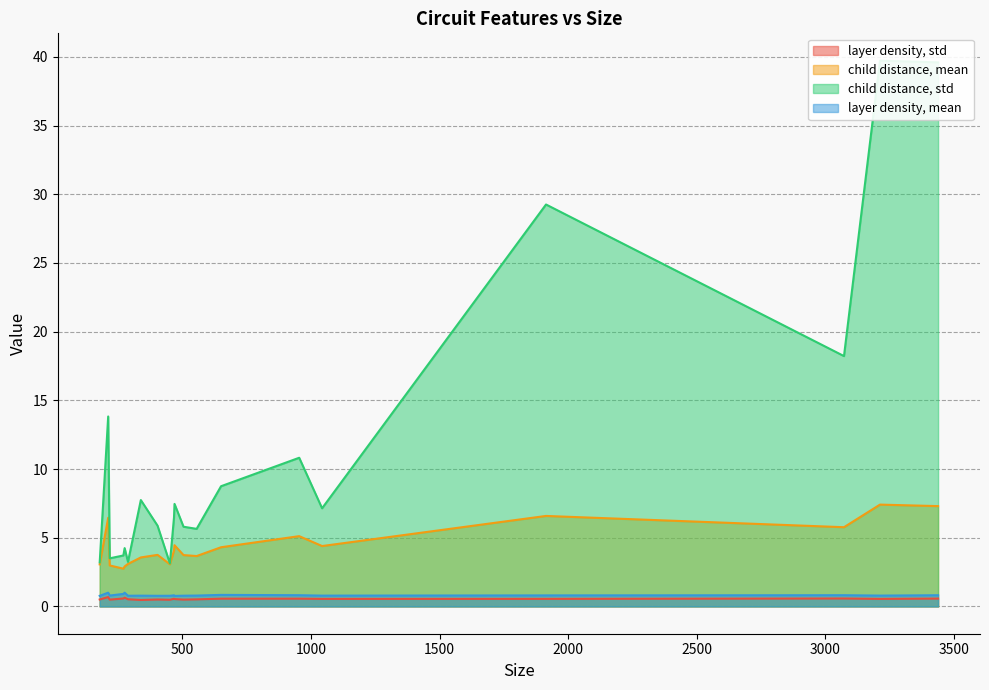

Rank the series at 217 from highest to lowest value.

child distance, std, child distance, mean, layer density, mean, layer density, std